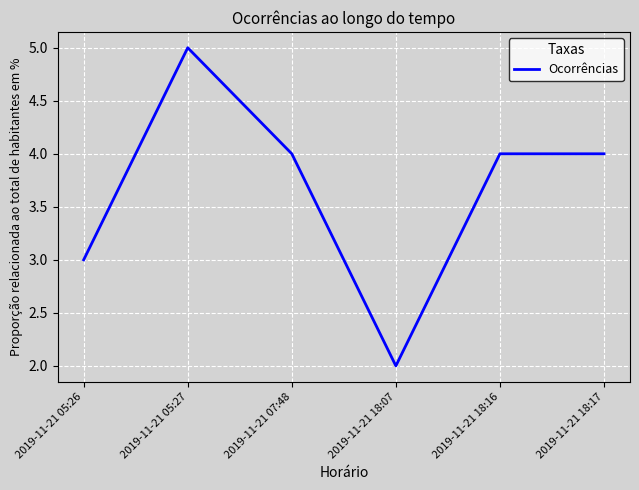

What is the sum of the values at 2019-11-21 05:26 and 2019-11-21 05:27?

8